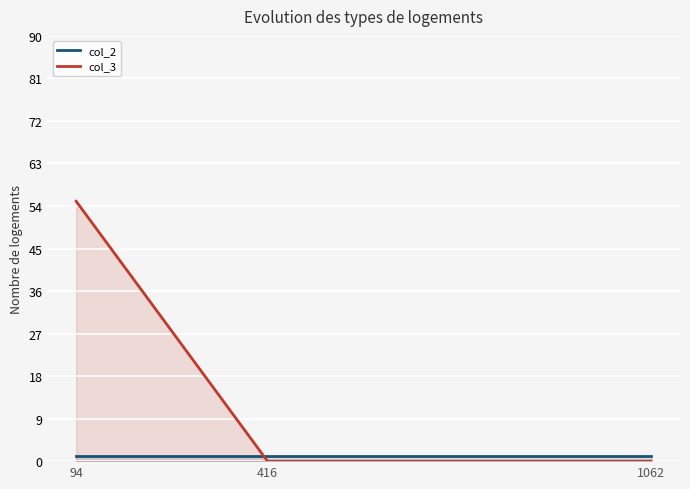

Is the value of col_2 at 416 greater than the value of col_3 at 94?

No